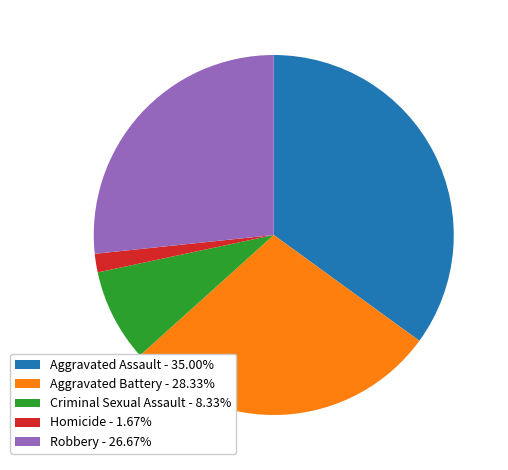

Which slice is the smallest?

Homicide